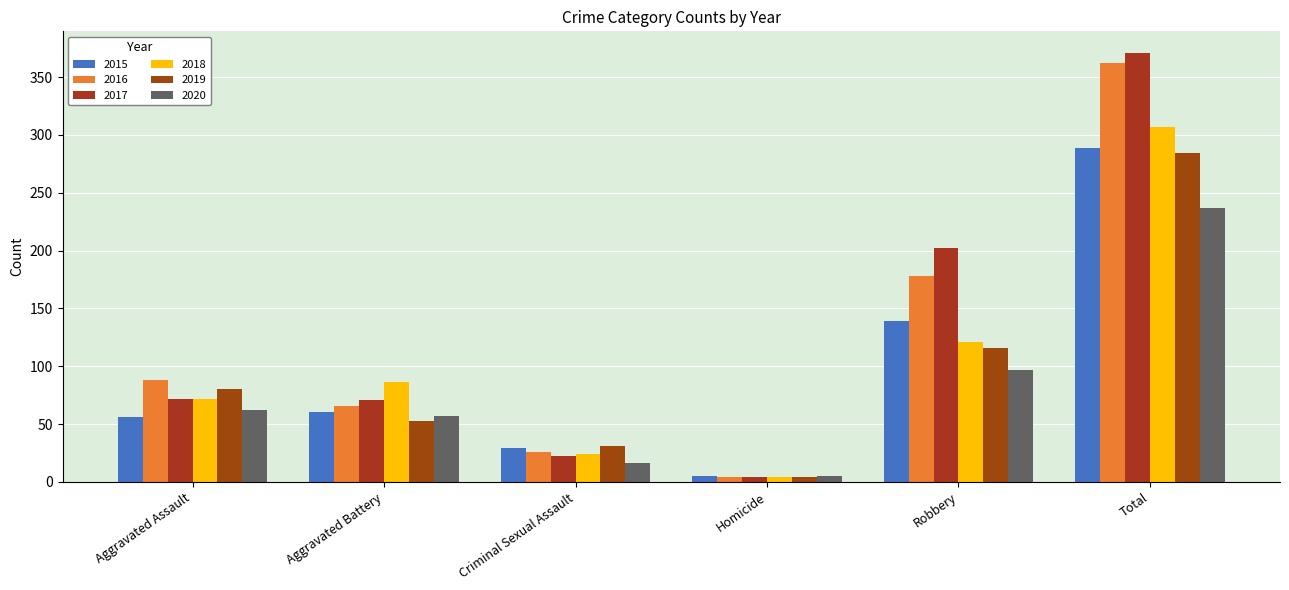

Reading left to right, list all the values displayed in this chart.

2015: 56	60	29	5	139	289
2016: 88	66	26	4	178	362
2017: 72	71	22	4	202	371
2018: 72	86	24	4	121	307
2019: 80	53	31	4	116	284
2020: 62	57	16	5	97	237